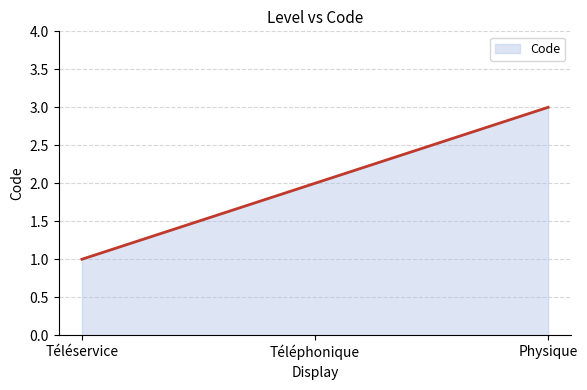

List the labels in order of value, smallest first.

Téléservice, Téléphonique, Physique